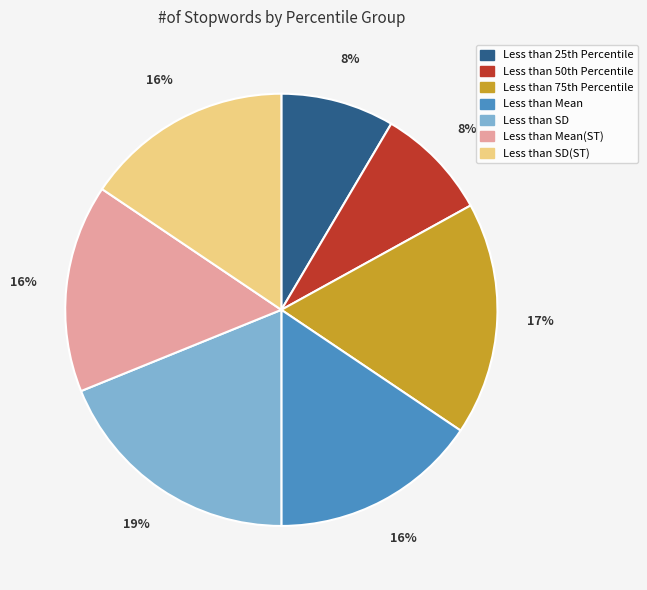

How many slices are in this pie chart?

7